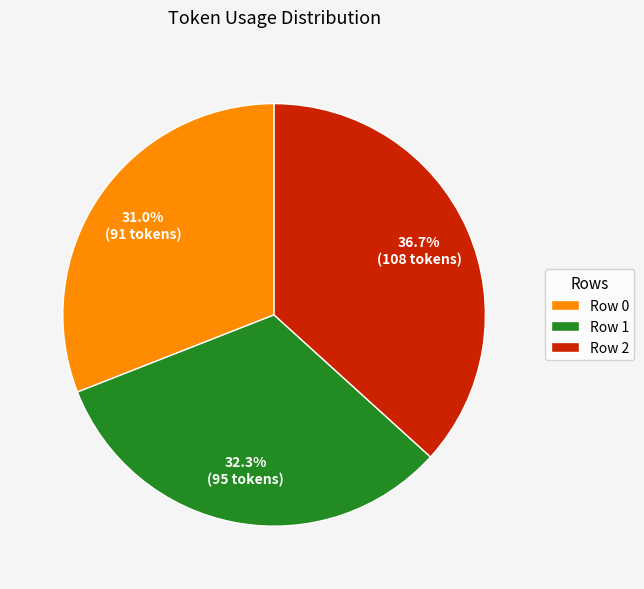

Which category has the biggest portion of the pie?

Row 2